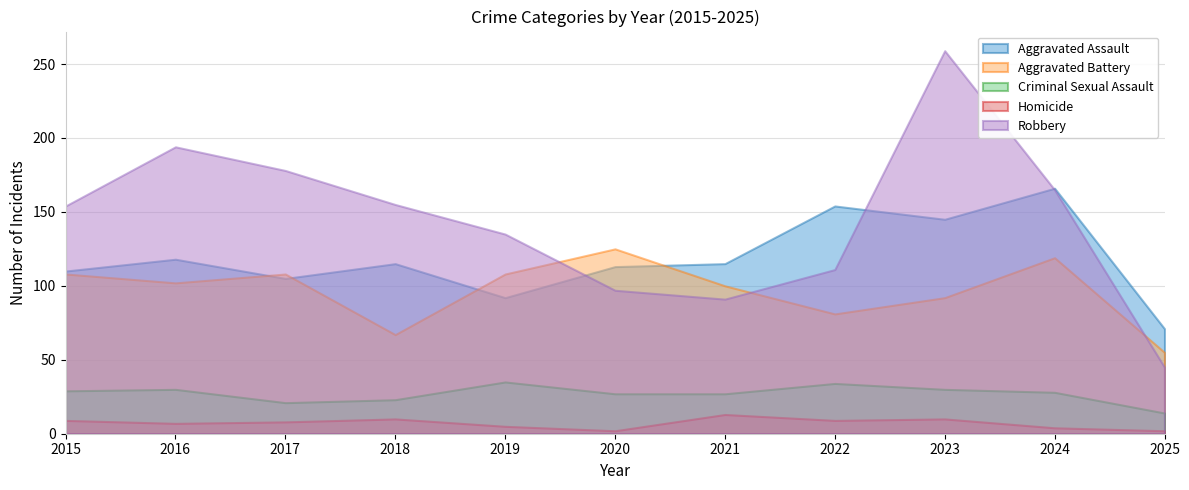

Read the Robbery value at 2022.

111